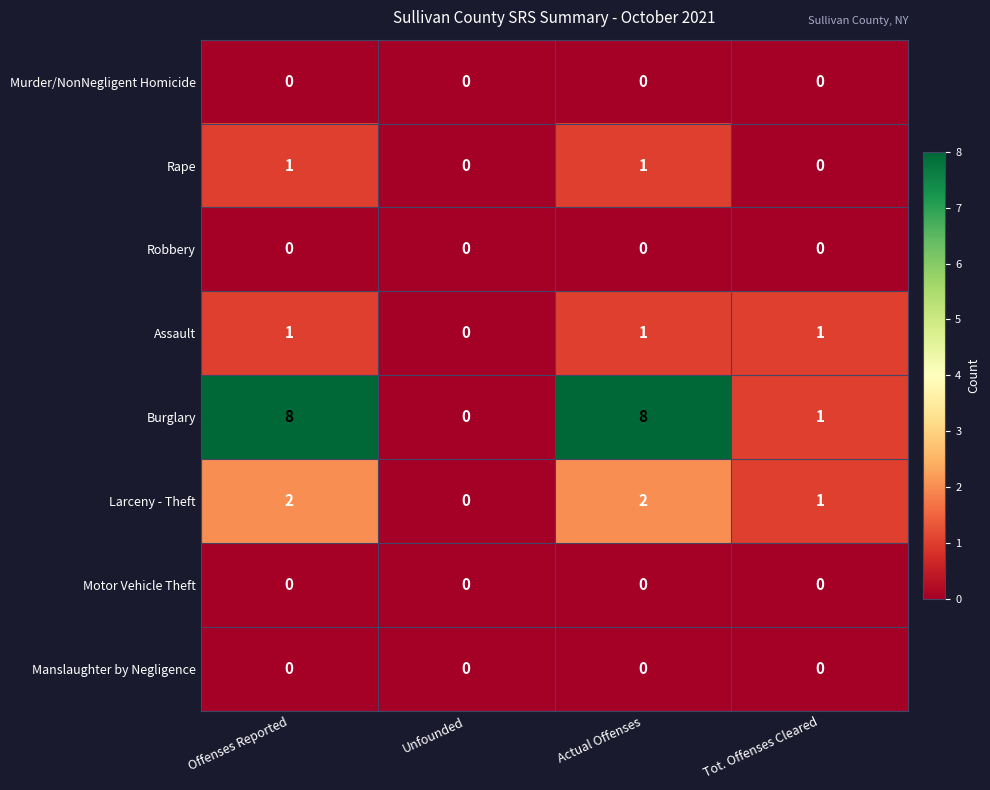

The Motor Vehicle Theft series shows 0 at Tot. Offenses Cleared. True or false?

True